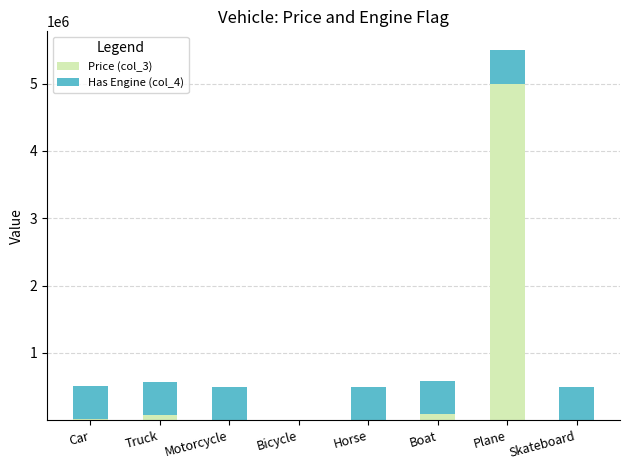

At which category is the sum across all series the highest?

Plane